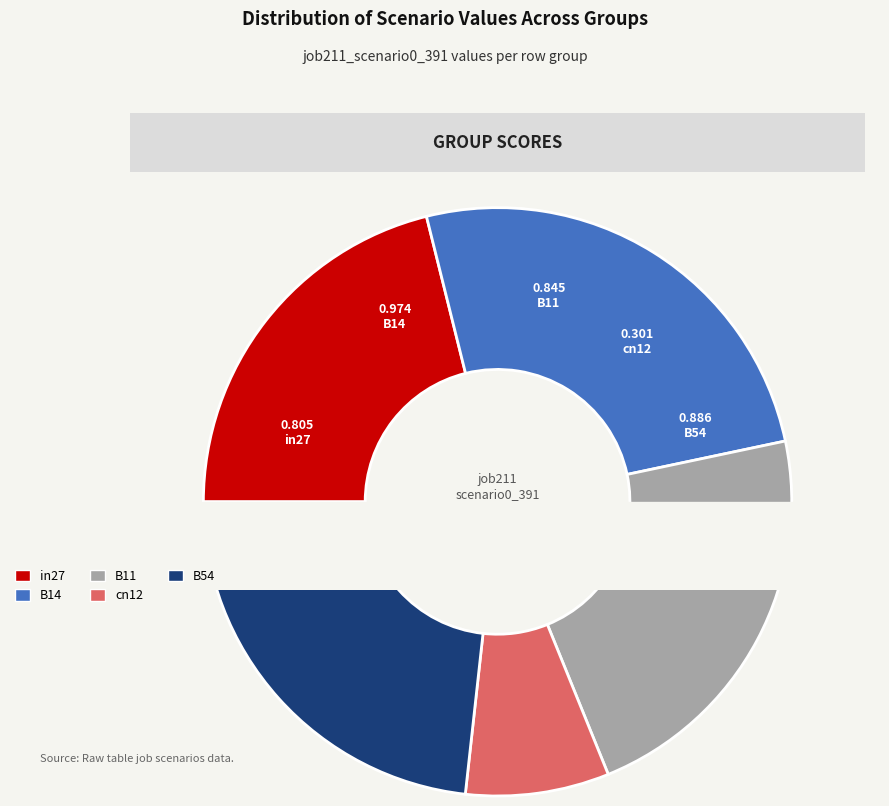

Do B54 and in27 together represent more than half of the pie?

No